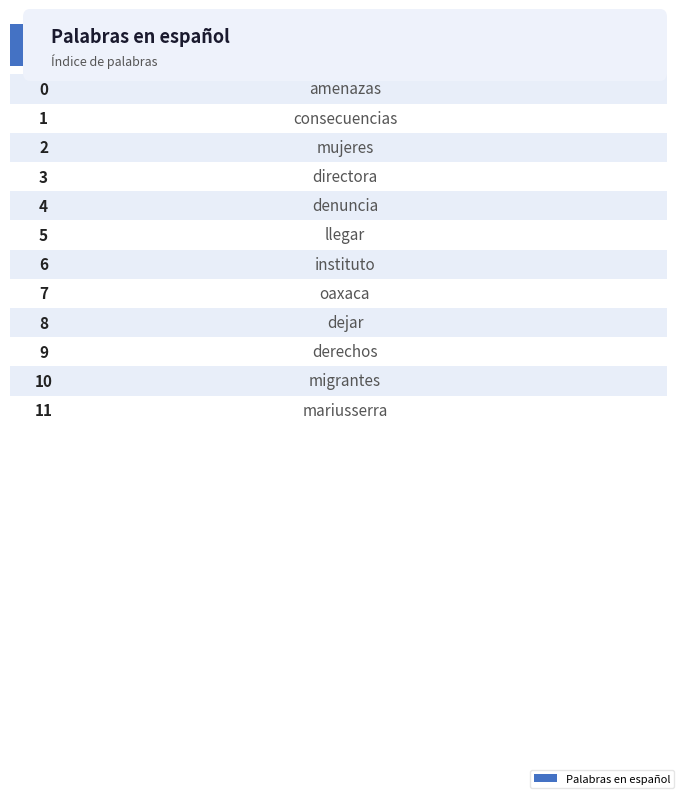

True or false: the data shows 6 at denuncia.

False